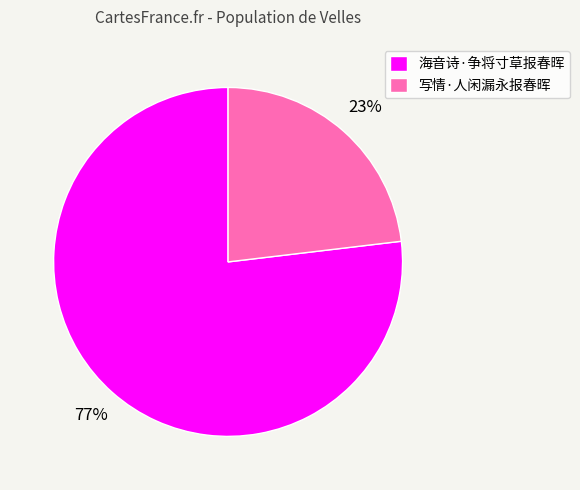

How many segments does this pie chart have?

2